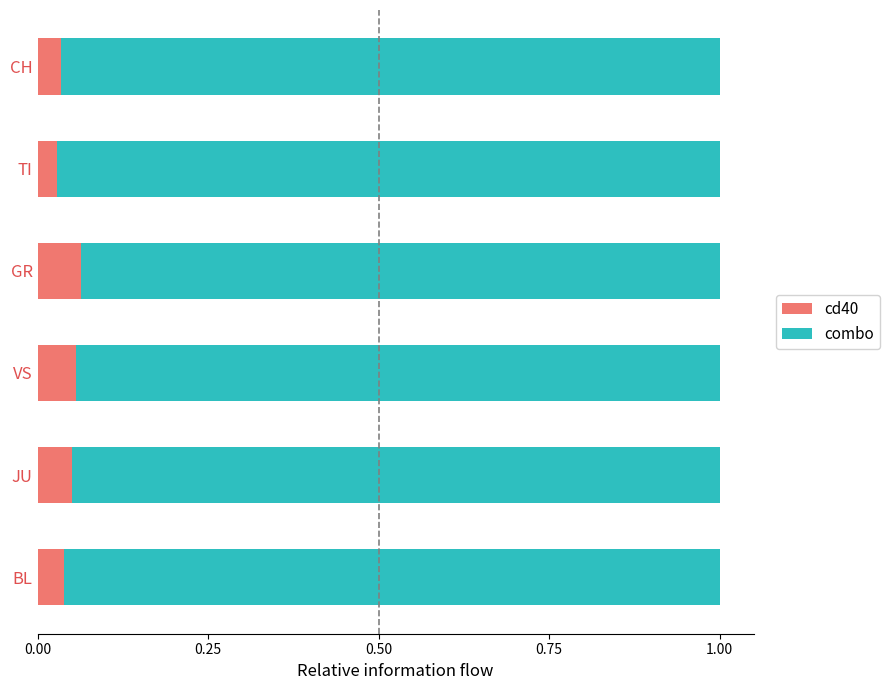

The cd40 series shows 0.0 at VS. True or false?

False